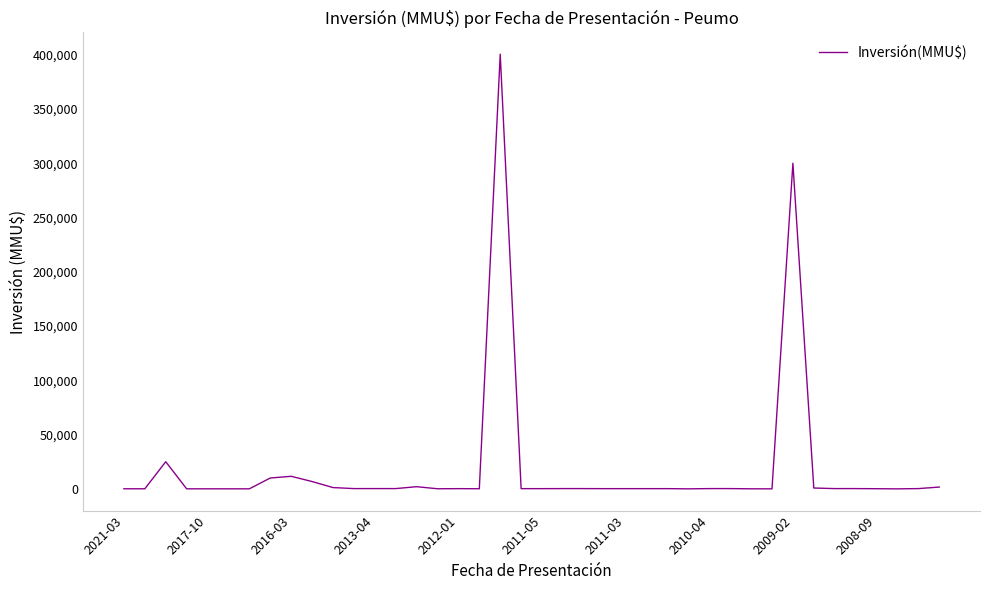

True or false: there are more than 1 points higher than both neighbors.

True